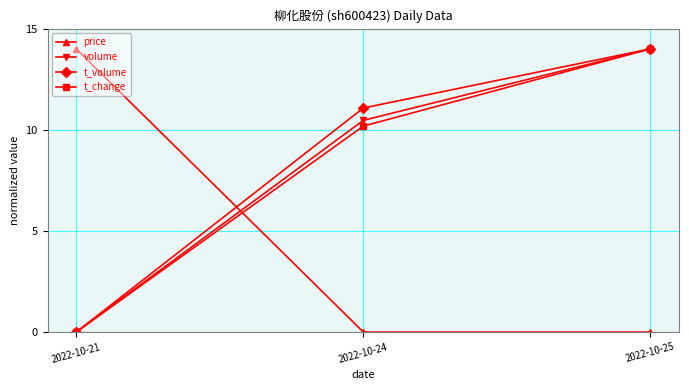

What are all the series names shown in the legend?

price, volume, t_volume, t_change